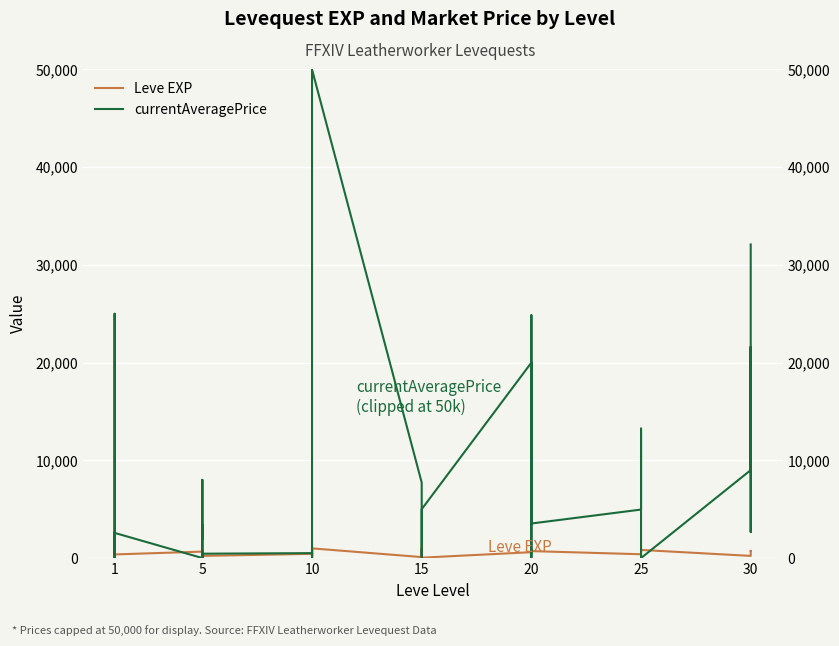

Which has a higher value, 1 or 10?

10